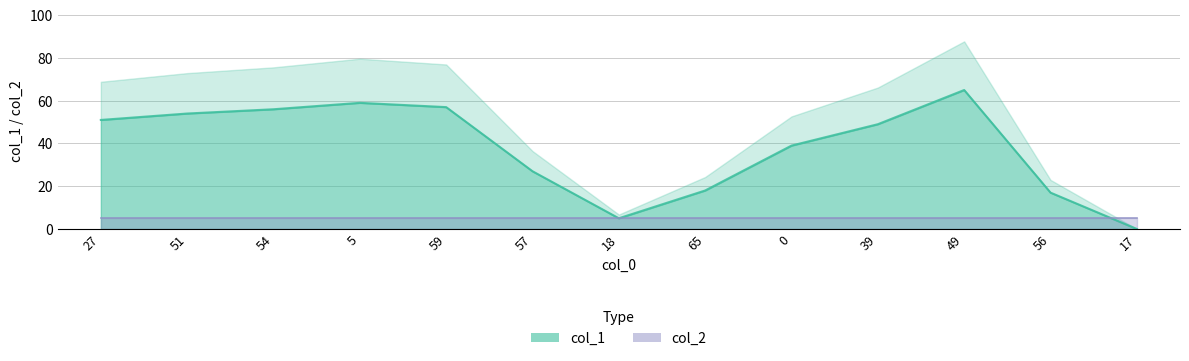

Rank the categories by value from lowest to highest.

17, 18, 56, 65, 57, 0, 39, 27, 51, 54, 59, 5, 49